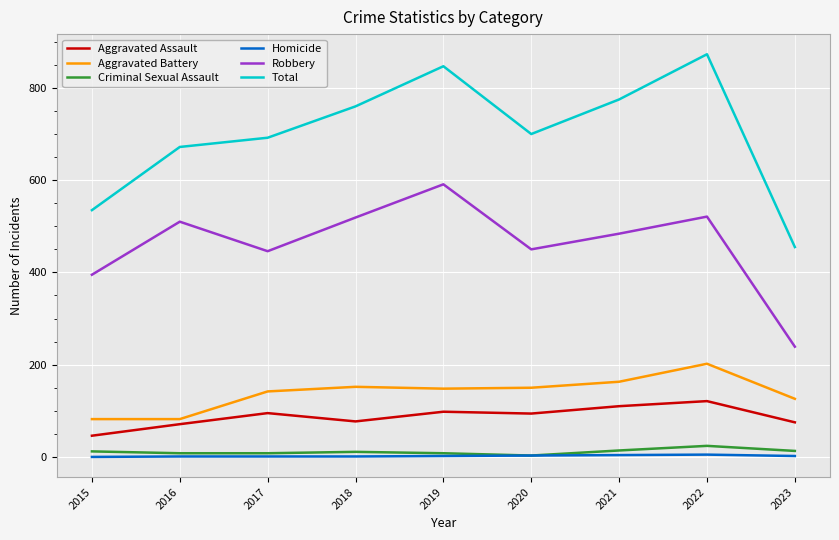

True or false: Criminal Sexual Assault and Total intersect in this chart.

False